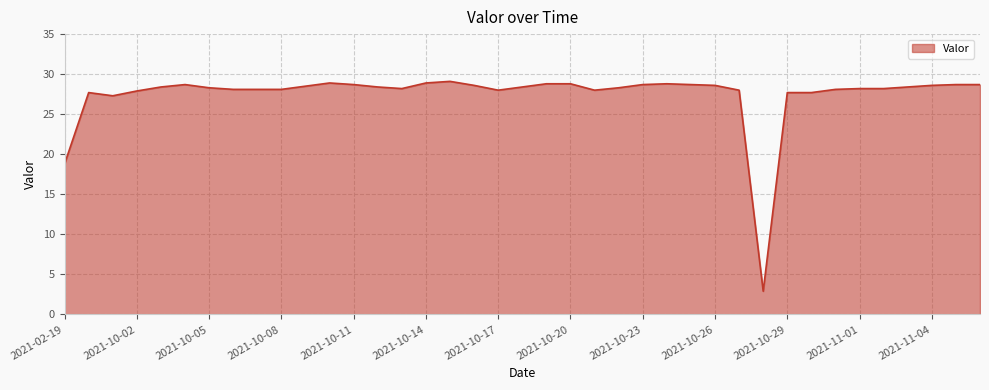

What is the greatest value displayed?

29.1